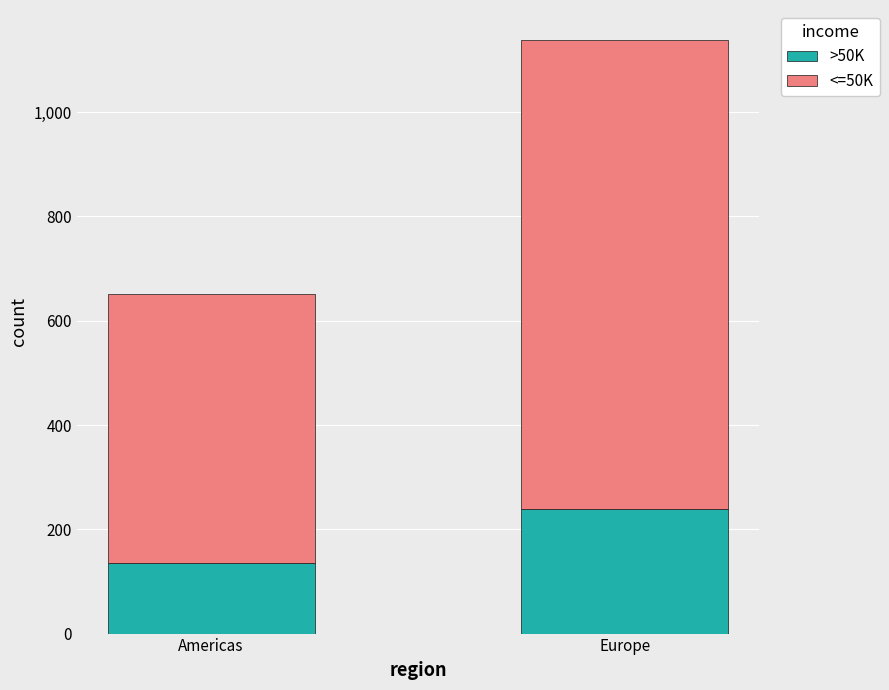

What is the highest value of the >50K series?

239